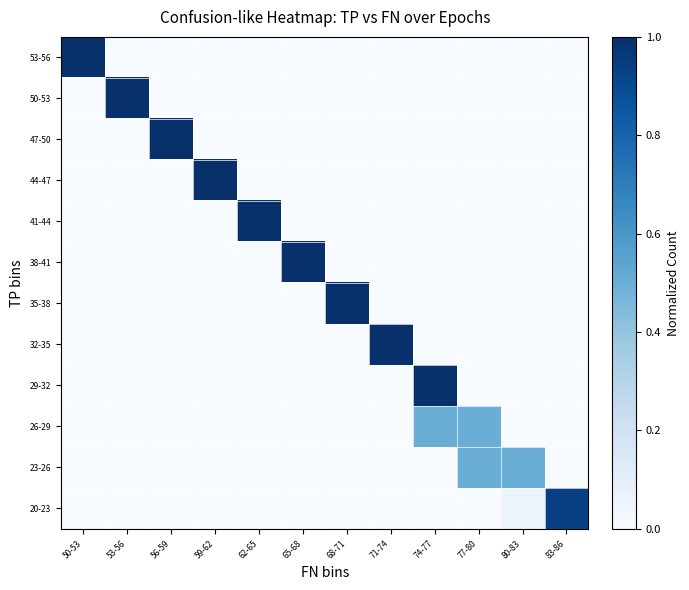

Reading right to left, what are all the values shown in this chart?

row_0: 0.0	0.0	0.0	0.0	0.0	0.0	0.0	0.0	0.0	0.0	0.0	1.0
row_1: 0.0	0.0	0.0	0.0	0.0	0.0	0.0	0.0	0.0	0.0	1.0	0.0
row_2: 0.0	0.0	0.0	0.0	0.0	0.0	0.0	0.0	0.0	1.0	0.0	0.0
row_3: 0.0	0.0	0.0	0.0	0.0	0.0	0.0	0.0	1.0	0.0	0.0	0.0
row_4: 0.0	0.0	0.0	0.0	0.0	0.0	0.0	1.0	0.0	0.0	0.0	0.0
row_5: 0.0	0.0	0.0	0.0	0.0	0.0	1.0	0.0	0.0	0.0	0.0	0.0
row_6: 0.0	0.0	0.0	0.0	0.0	1.0	0.0	0.0	0.0	0.0	0.0	0.0
row_7: 0.0	0.0	0.0	0.0	1.0	0.0	0.0	0.0	0.0	0.0	0.0	0.0
row_8: 0.0	0.0	0.0	1.0	0.0	0.0	0.0	0.0	0.0	0.0	0.0	0.0
row_9: 0.0	0.0	0.5	0.5	0.0	0.0	0.0	0.0	0.0	0.0	0.0	0.0
row_10: 0.0	0.5	0.5	0.0	0.0	0.0	0.0	0.0	0.0	0.0	0.0	0.0
row_11: 0.9	0.1	0.0	0.0	0.0	0.0	0.0	0.0	0.0	0.0	0.0	0.0